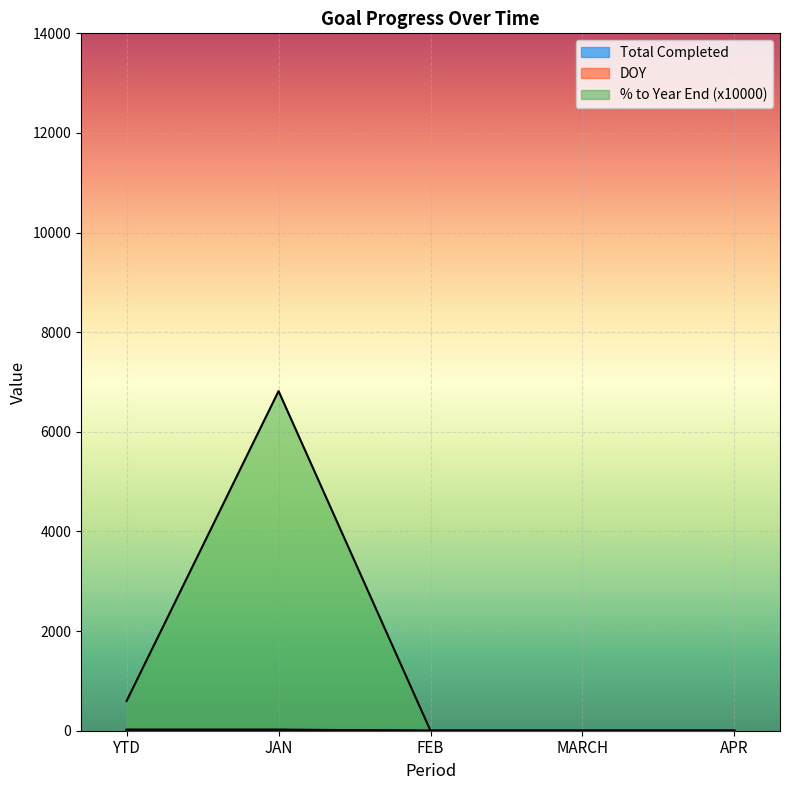

What are all the series names shown in the legend?

Total Completed, DOY, % to Year End